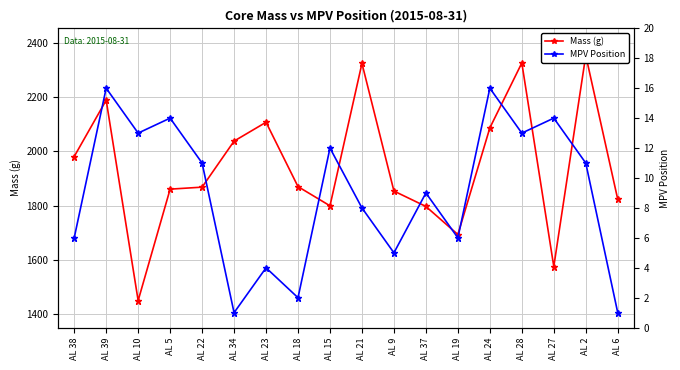

What is the maximum value shown in the chart?

2354.6